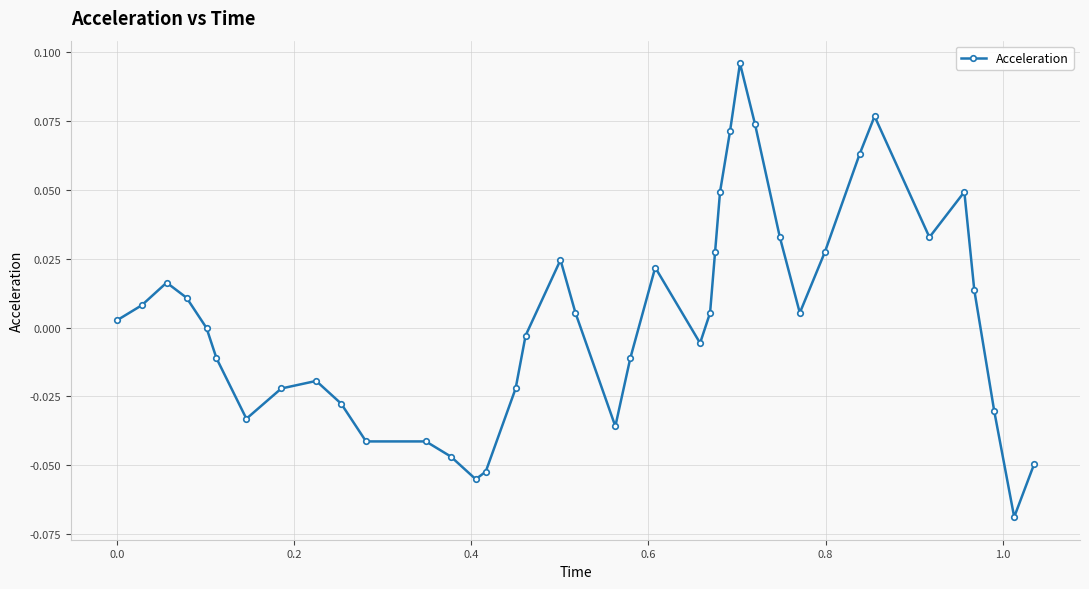

True or false: there are more than 2 points higher than both neighbors.

True